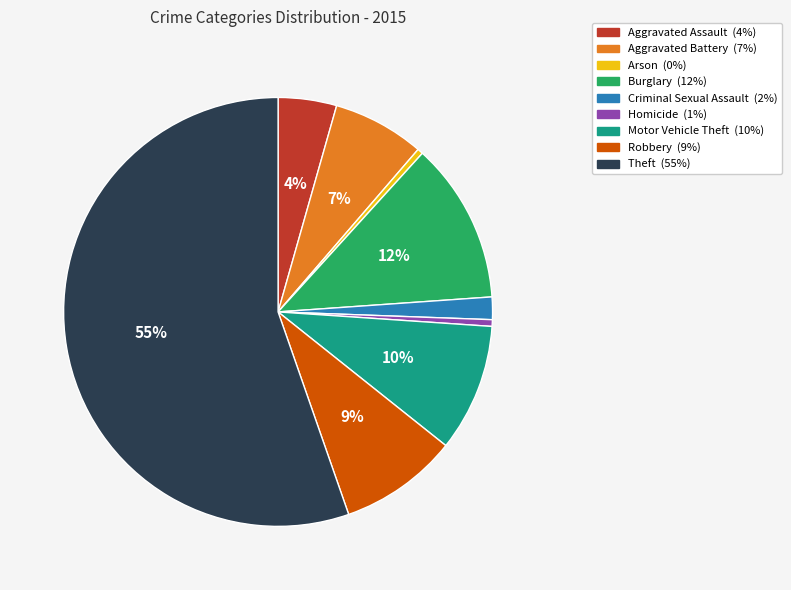

Is the sum of Robbery and Criminal Sexual Assault greater than half?

No